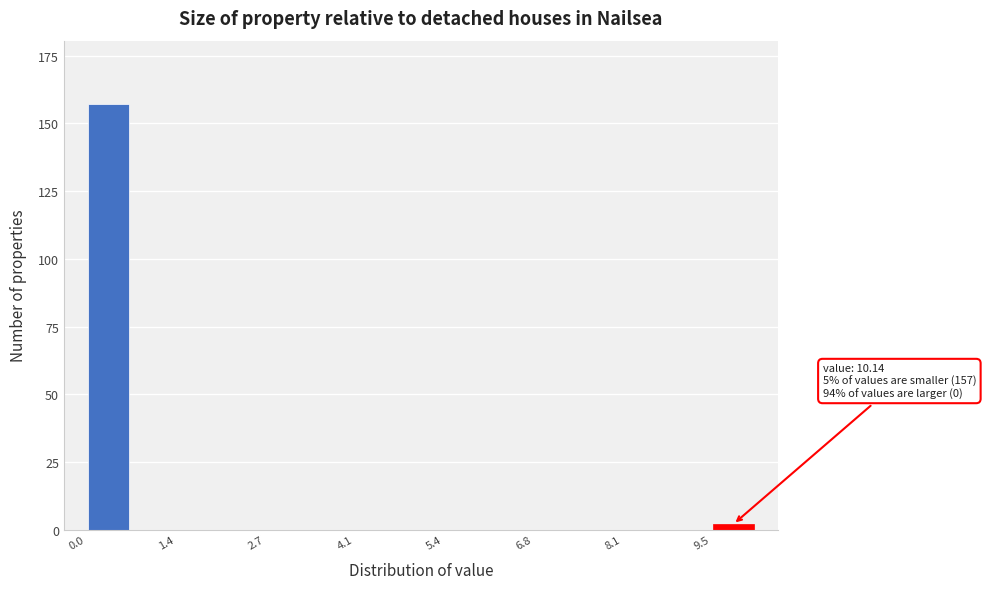

Around what value on the x-axis is the tallest bar? Give the approximate position of its centre, as read against the axis.

0.4